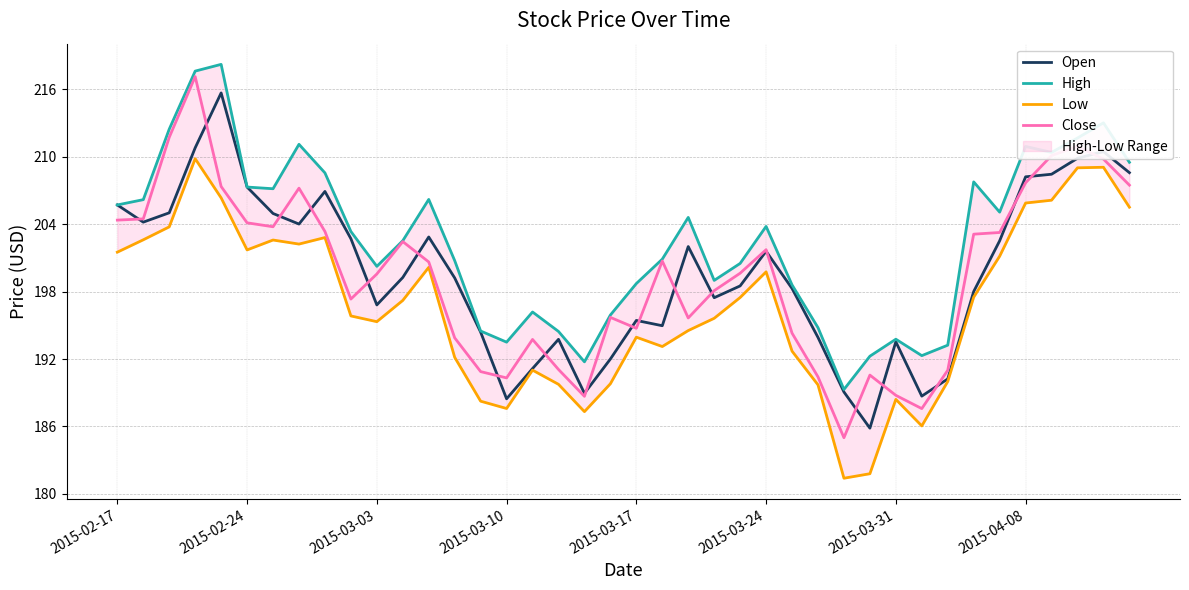

What is the maximum value for Open?

215.7